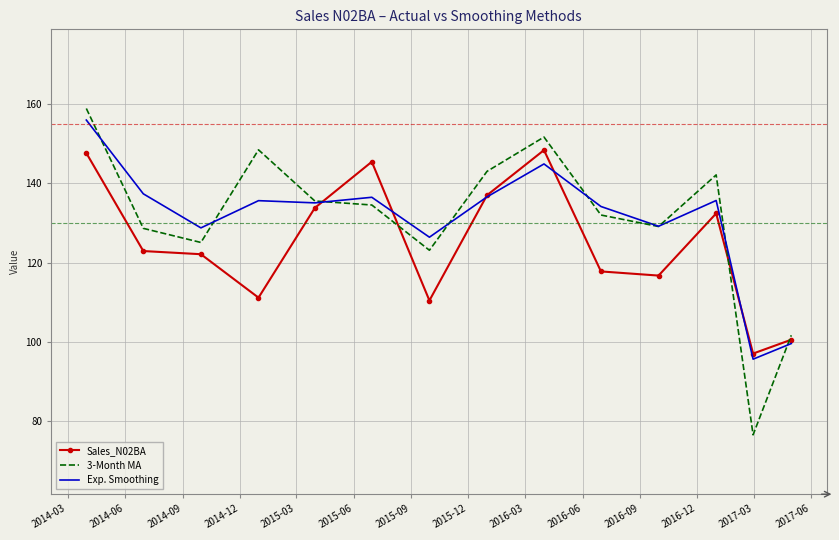

In Sales_N02BA, how many points are lower than both neighbors (excluding endpoints)?

4